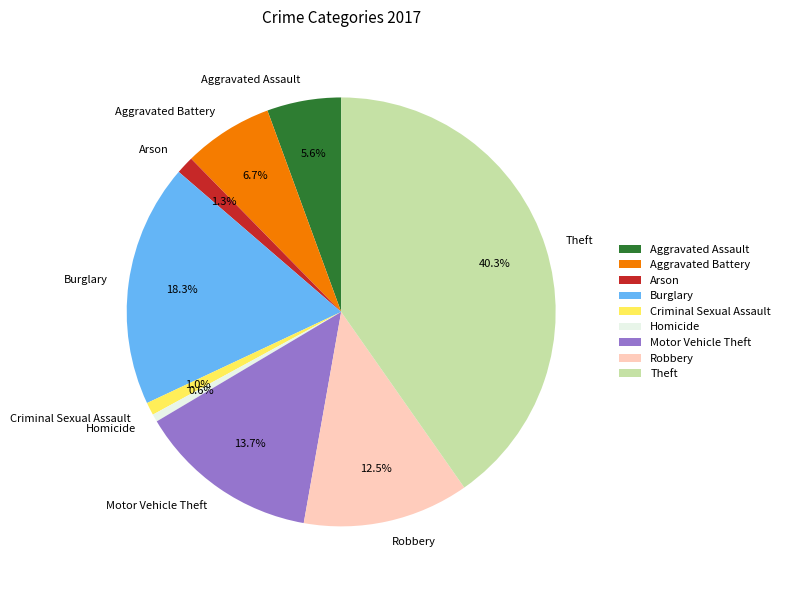

Which category has the biggest portion of the pie?

Theft